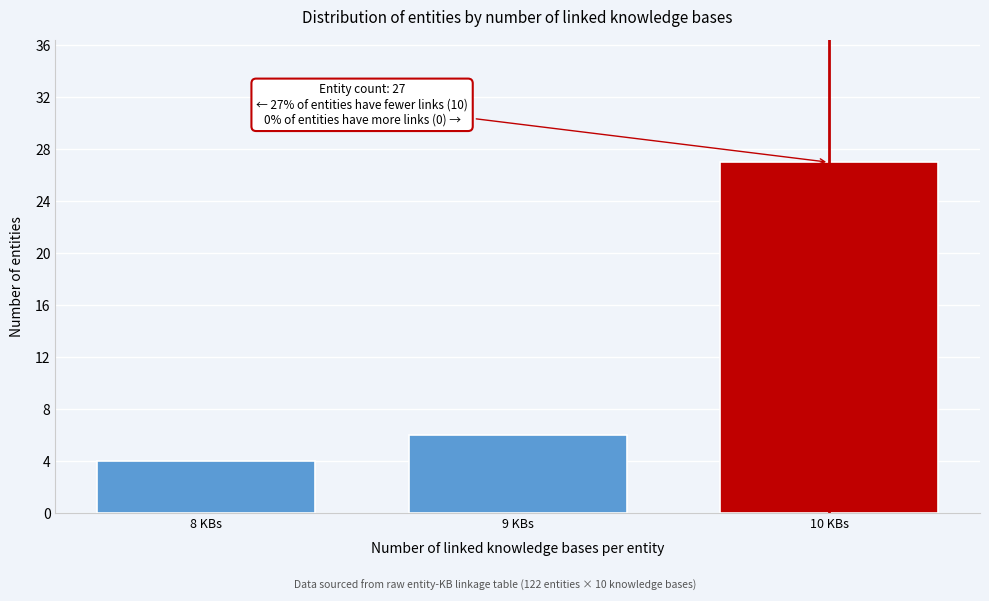

Reading left to right, list all the values displayed in this chart.

8 KBs=4	9 KBs=6	10 KBs=27